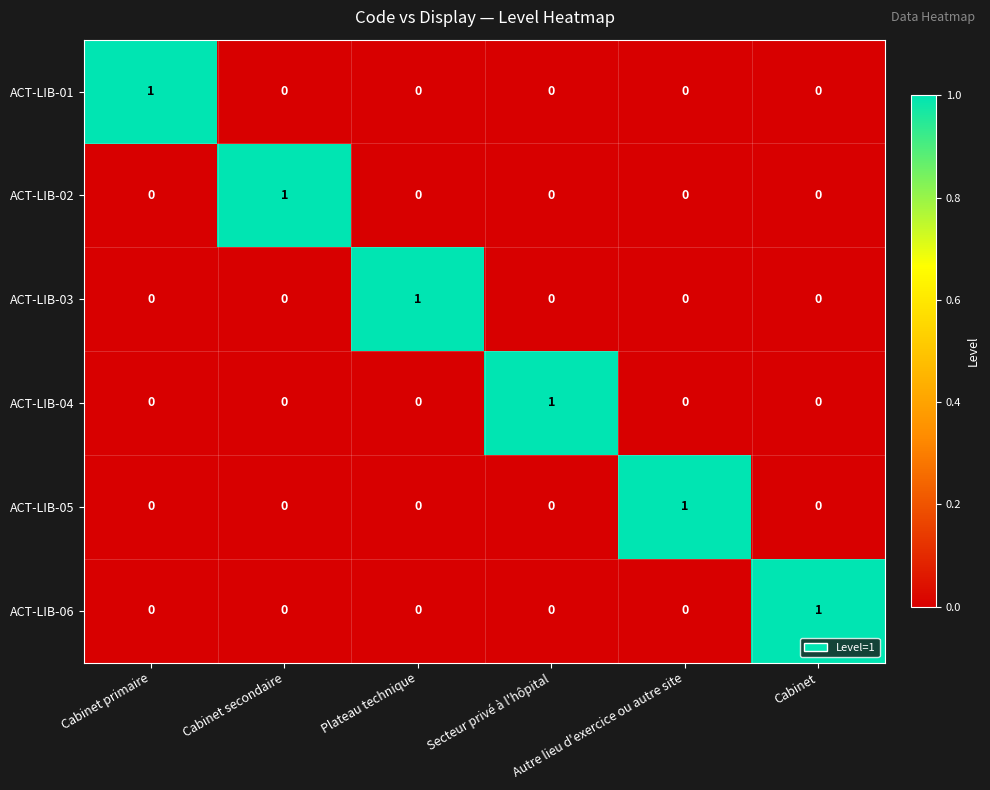

At how many categories does at least one series exceed 0?

6